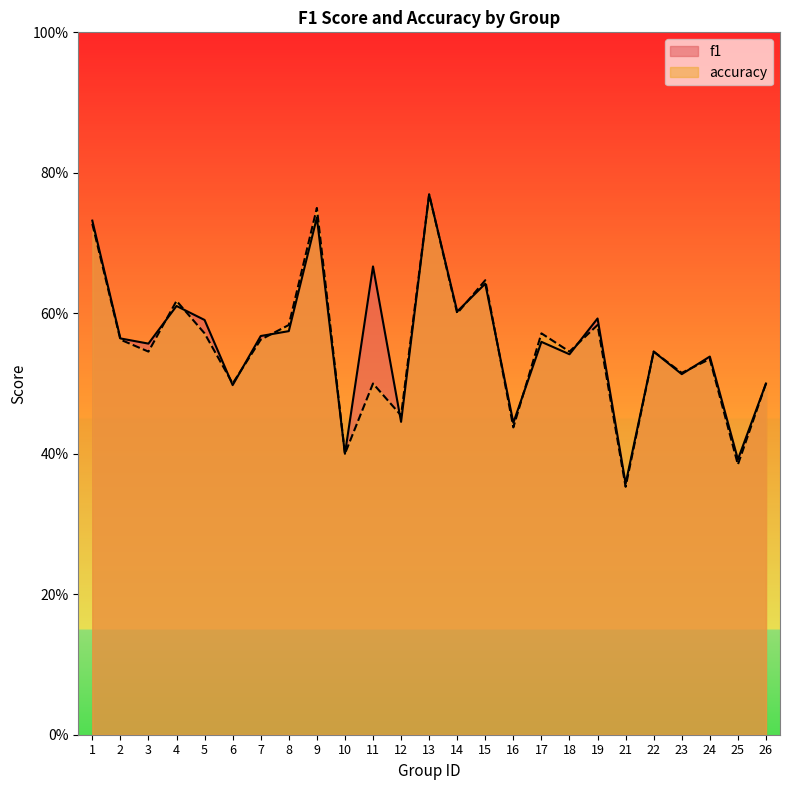

Which has a higher value, 8 or 12?

8